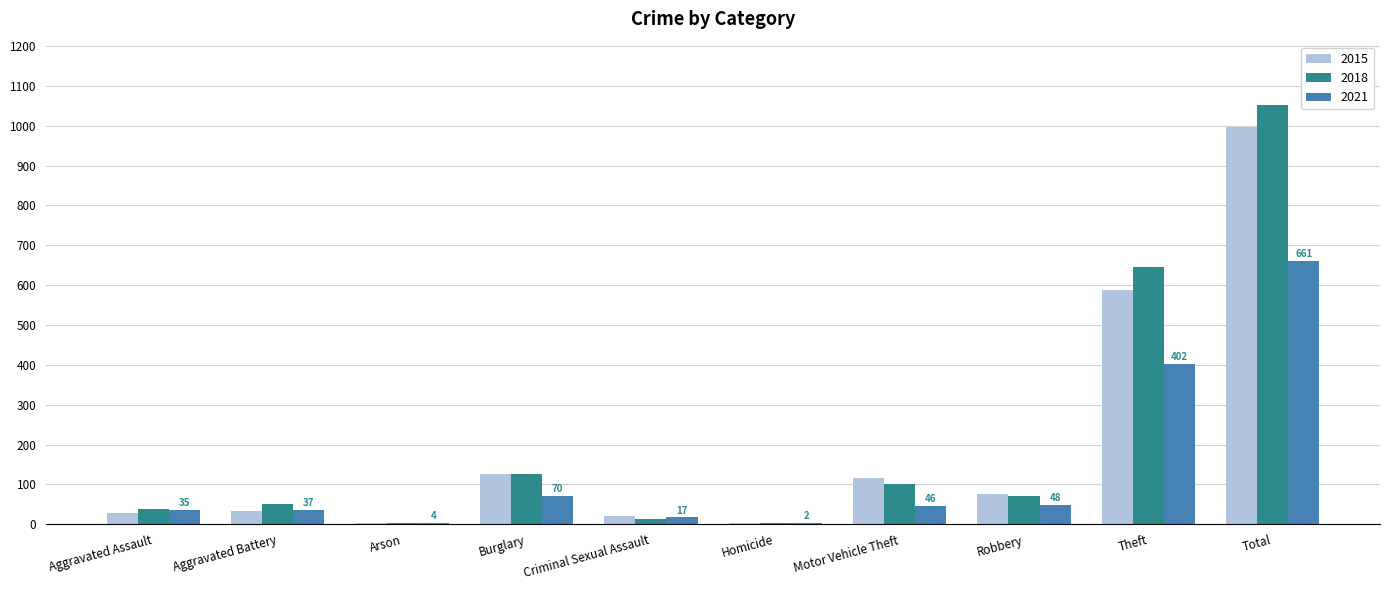

Which series changed the most between Motor Vehicle Theft and Total?

2018